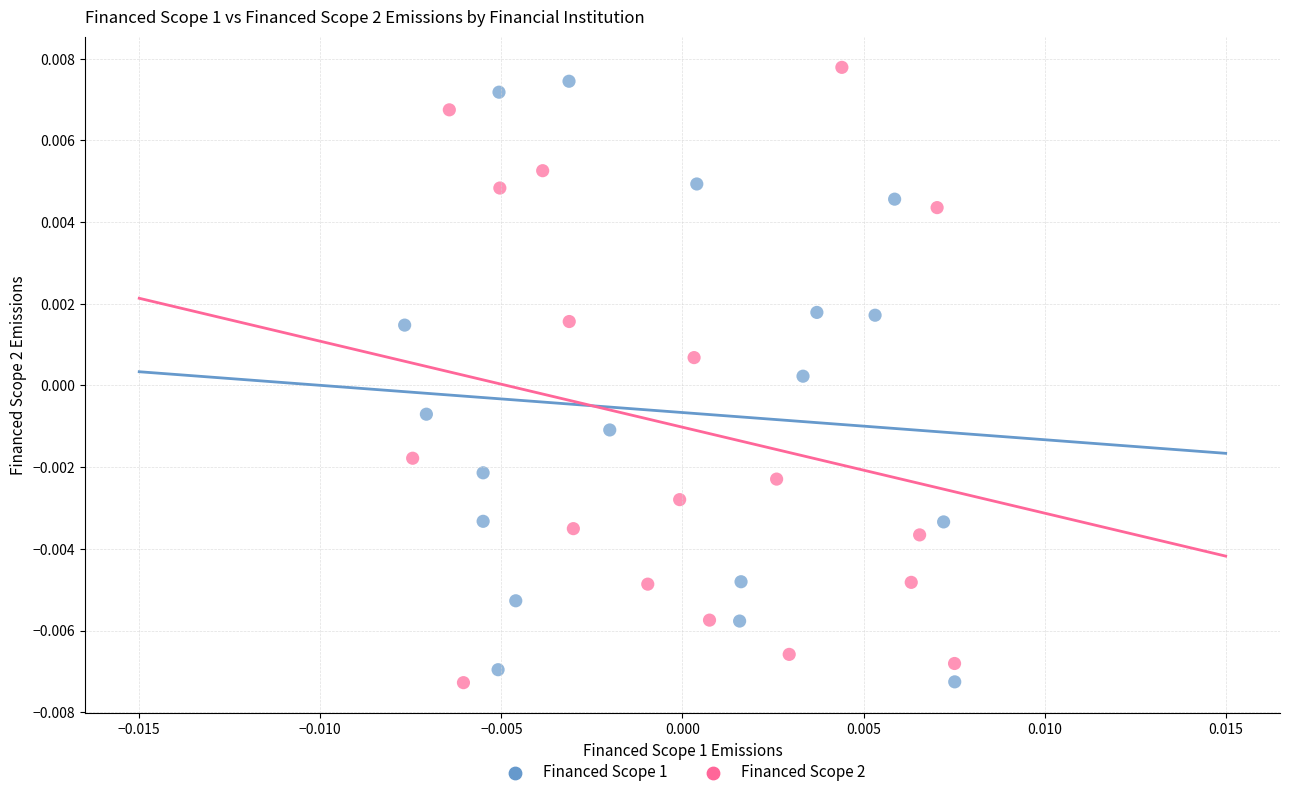

Which series contains the highest Y value?

Financed Scope 2